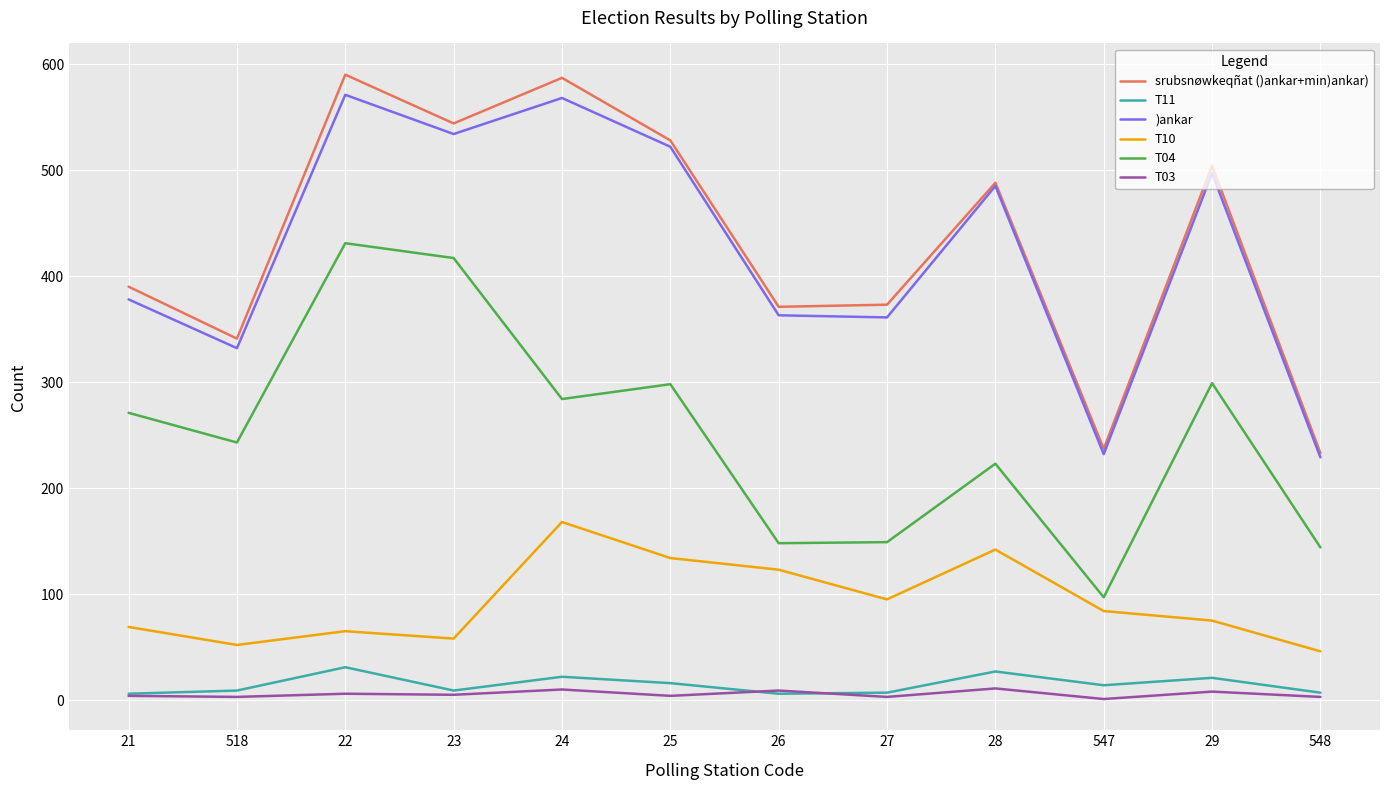

Which series has the widest spread of values?

srubsnøwkeqñat ()ankar+min)ankar)